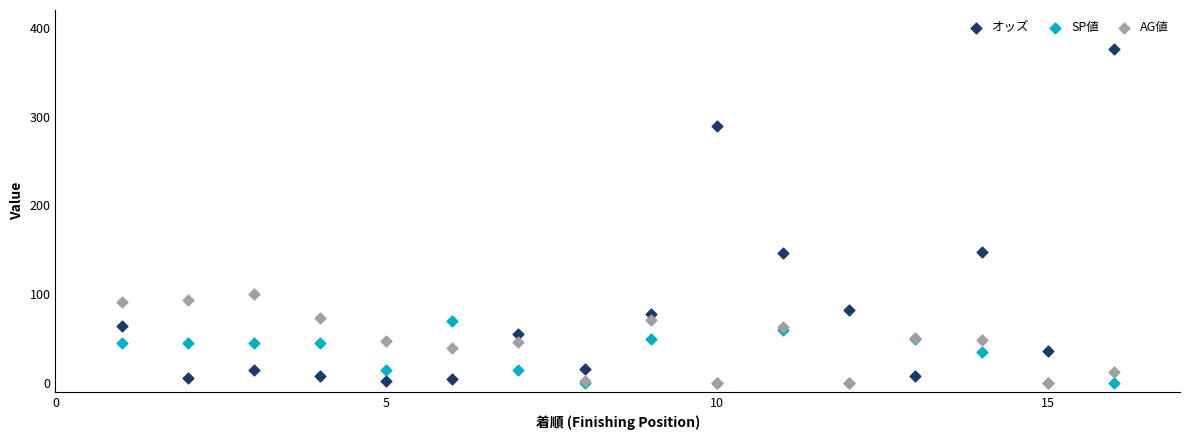

What are all the series names shown in the legend?

オッズ, SP値, AG値